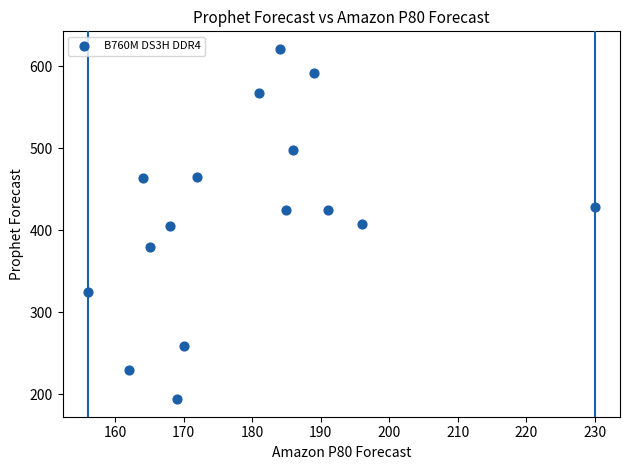

What is the range of X values (max minus min)?

74